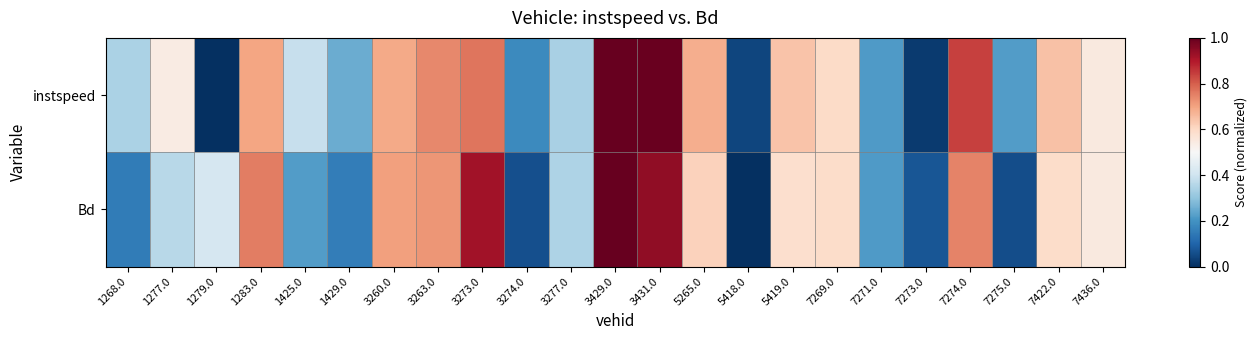

What is the maximum value shown in the chart?

1.0